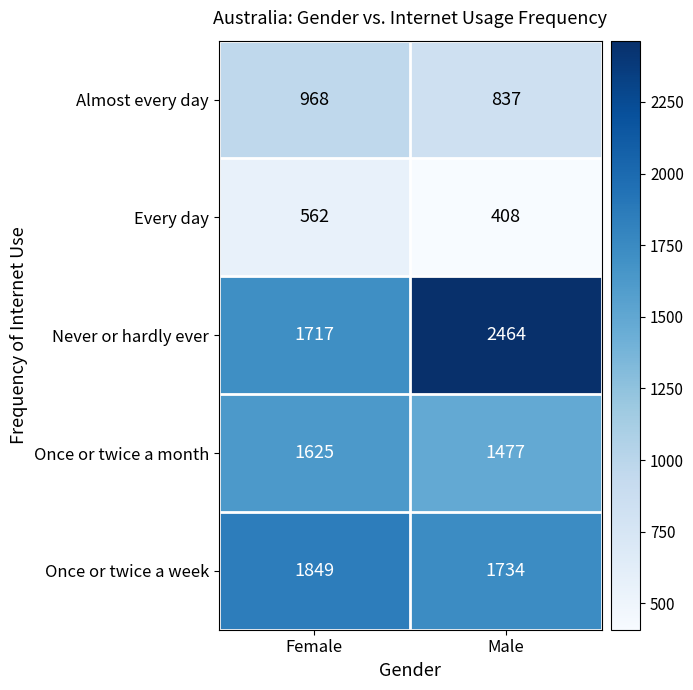

Rank the series at Male from highest to lowest value.

Never or hardly ever, Once or twice a week, Once or twice a month, Almost every day, Every day